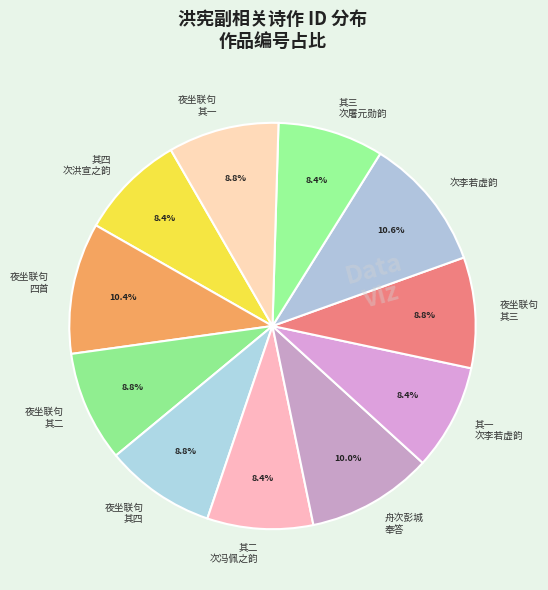

Does 夜坐联句 其四 account for over 50% of the chart?

No